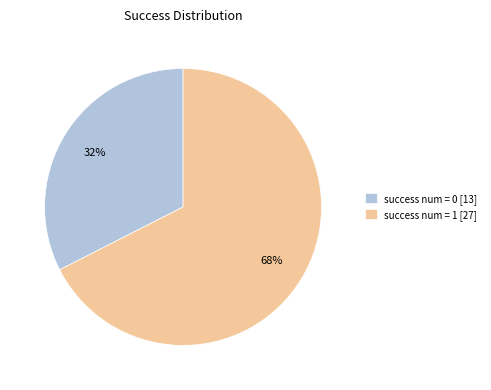

How many segments does this pie chart have?

2